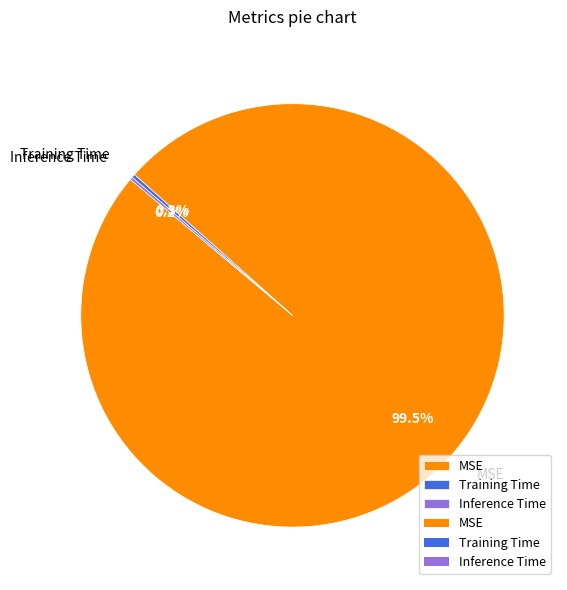

To the nearest percent, what is the average slice percentage?

33%